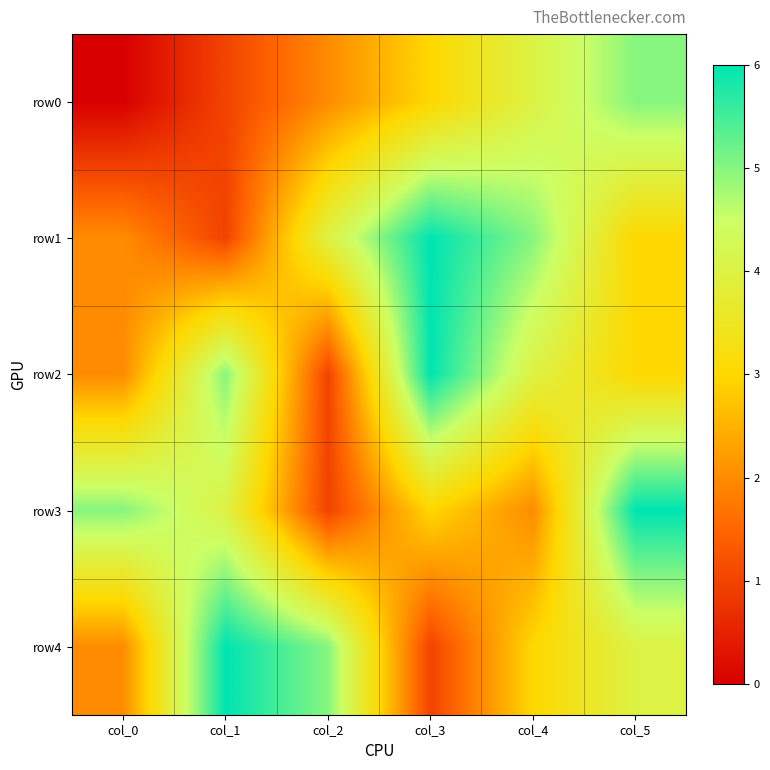

How many categories are shown in the chart?

6